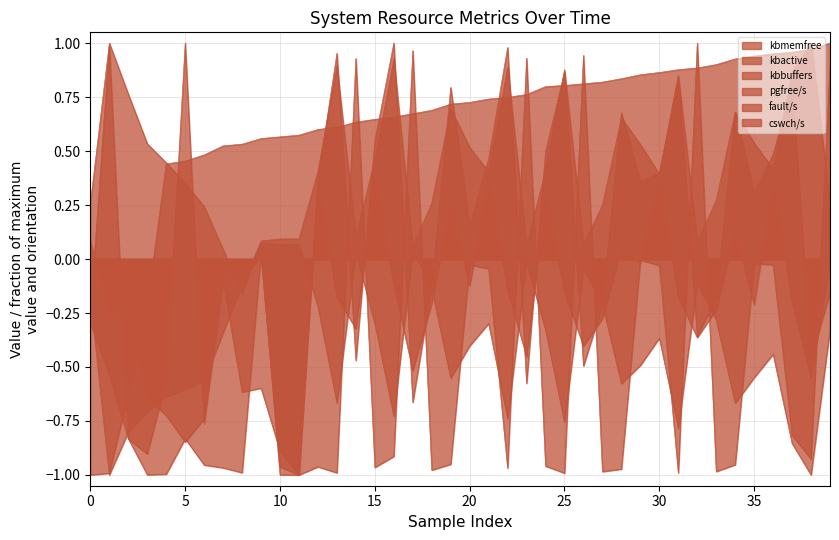

What is the value of the cswch/s point at the 13th from the left?

0.4